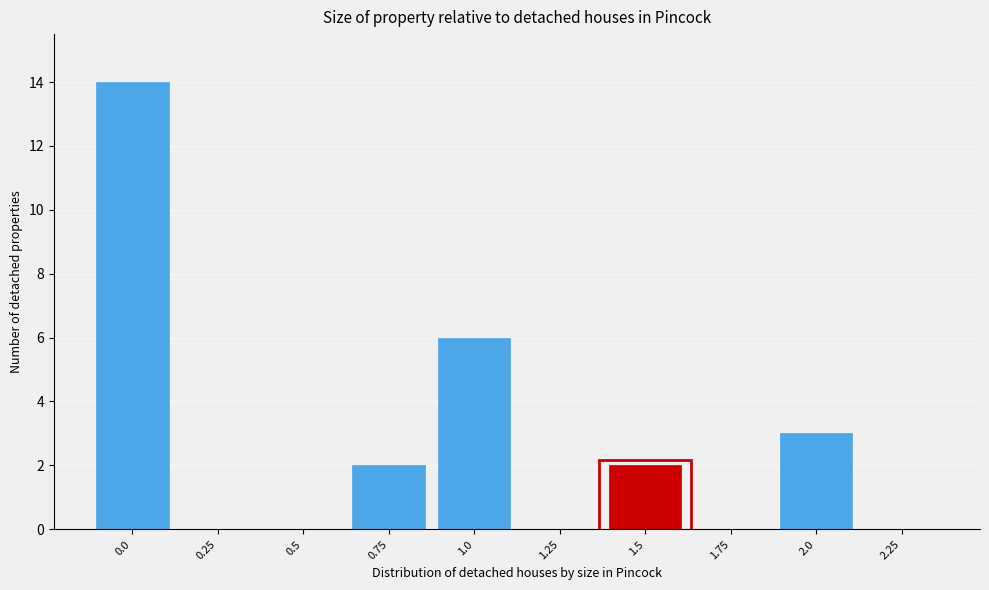

Reading left to right, list every bar in this chart as the range it spans on the x-axis followed by its height. Neither the bar edges nor the heights are printed on the chart, so give them approximately, as read against the axes.

-0.125 to 0.125: 14
0.125 to 0.375: 0
0.375 to 0.625: 0
0.625 to 0.875: 2
0.875 to 1.125: 6
1.125 to 1.375: 0
1.375 to 1.625: 2
1.625 to 1.875: 0
1.875 to 2.125: 3
2.125 to 2.375: 0